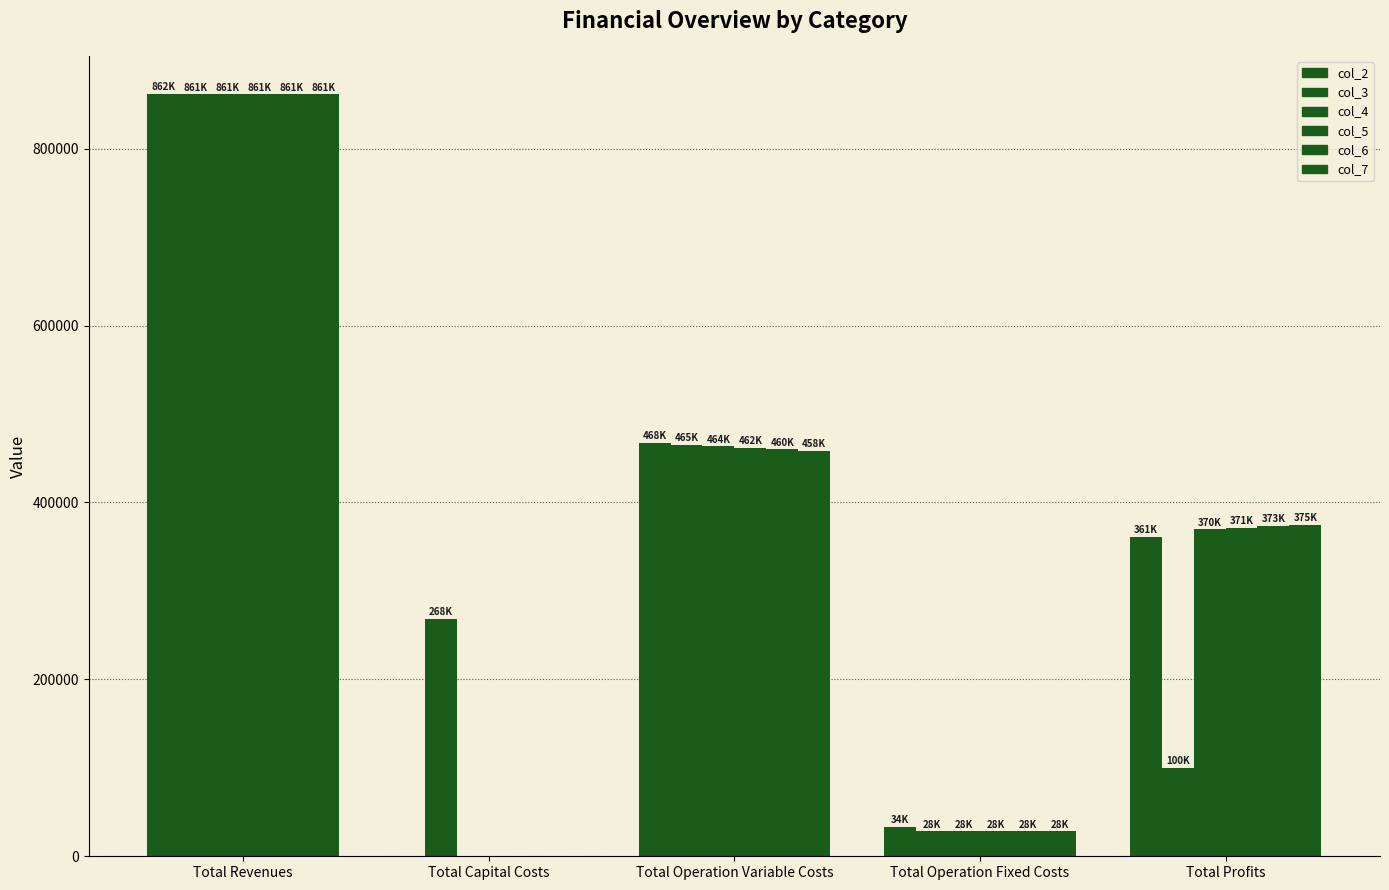

Which category has the highest value in the col_2 series?

Total Revenues